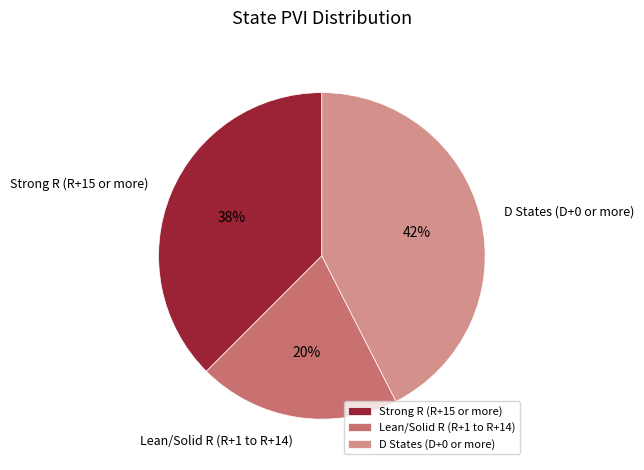

What is the smallest slice in the pie chart?

Lean/Solid R (R+1 to R+14)